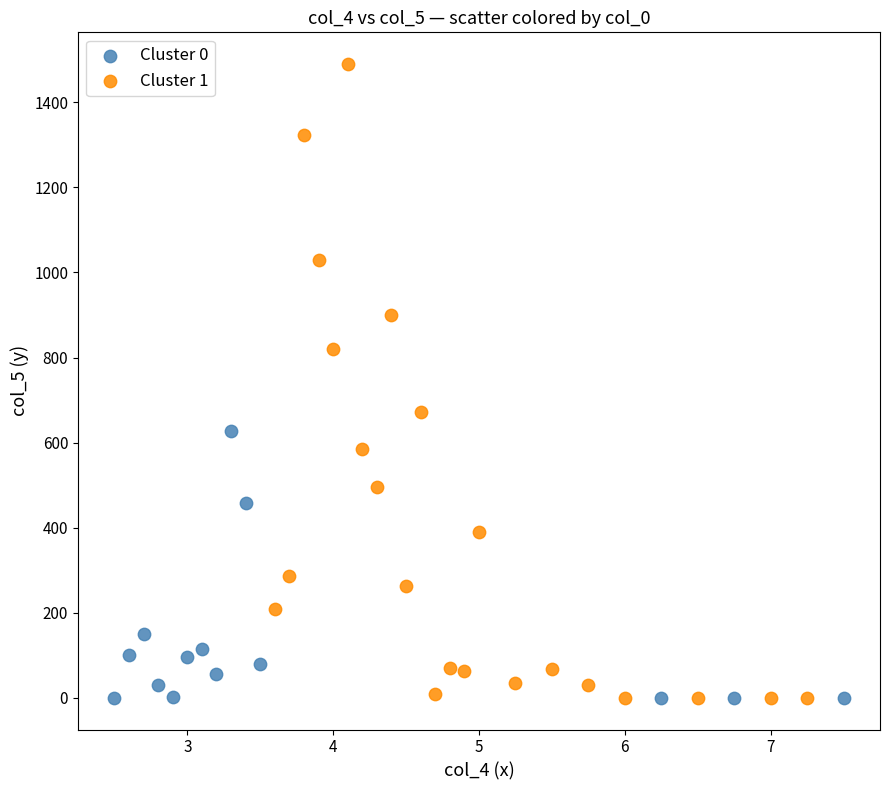

Which series contains the highest Y value?

Cluster 1